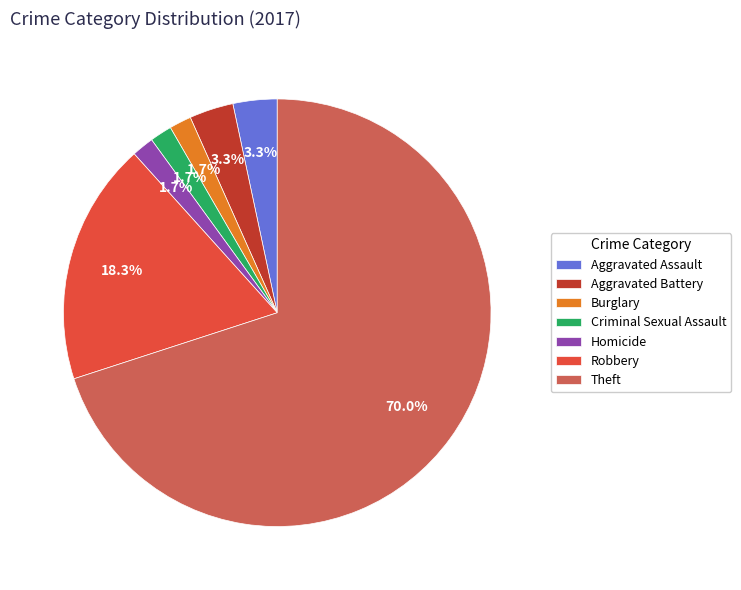

Is the sum of Robbery and Burglary greater than half?

No